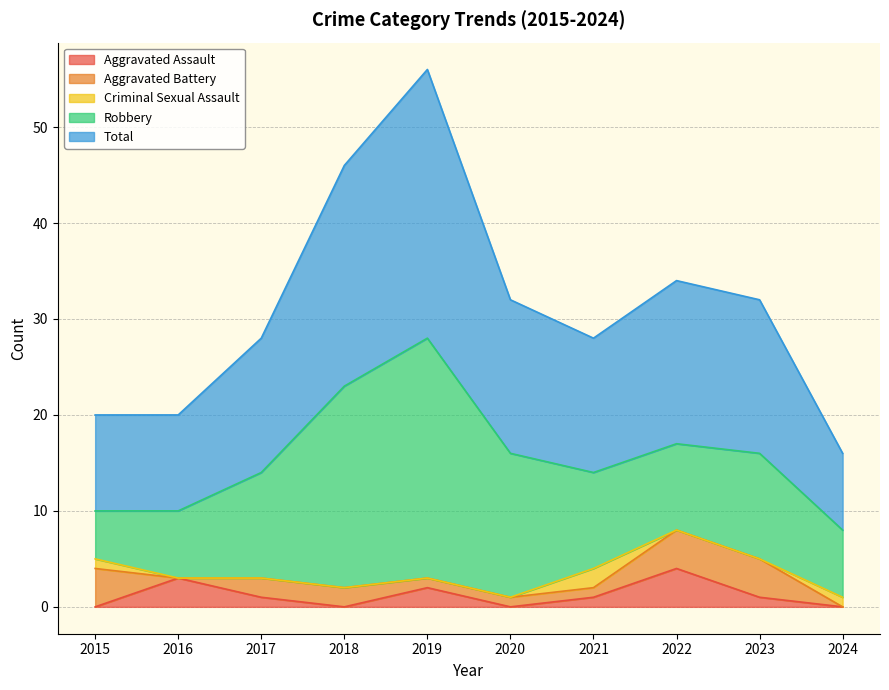

Is it true that Aggravated Assault equals -2 at 2020?

False